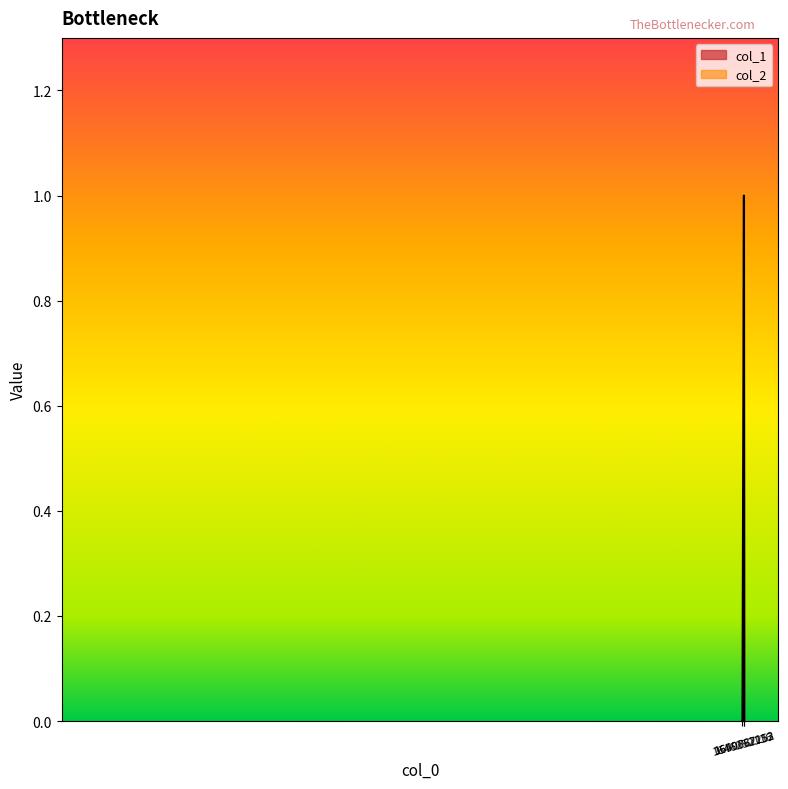

What is the sum of the values at 1650662153 and 1649787212?

1